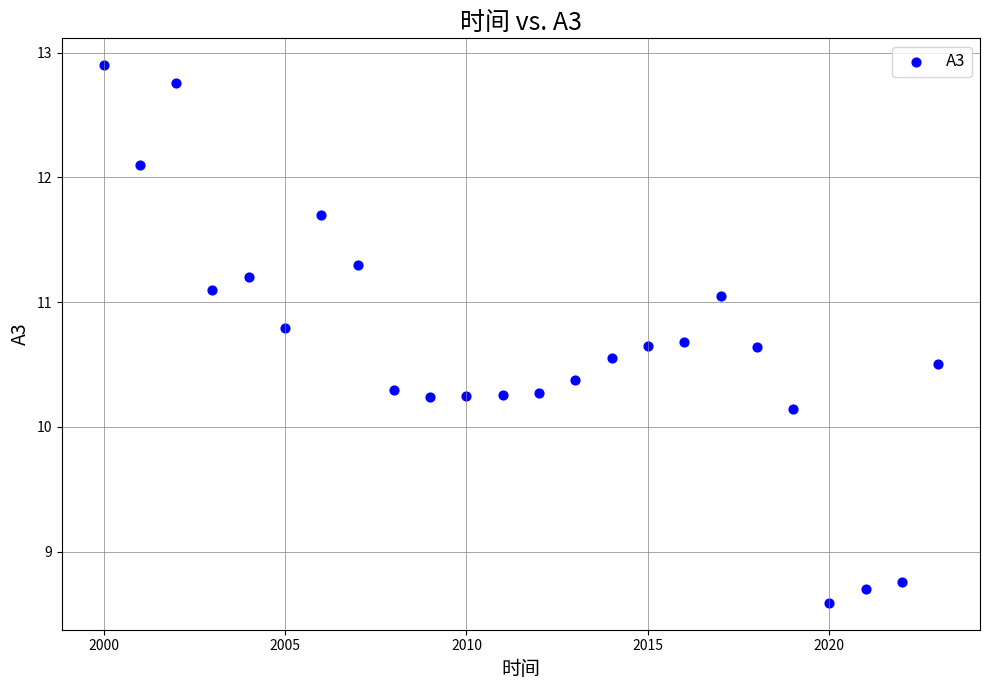

What is the range of X values (max minus min)?

23.0